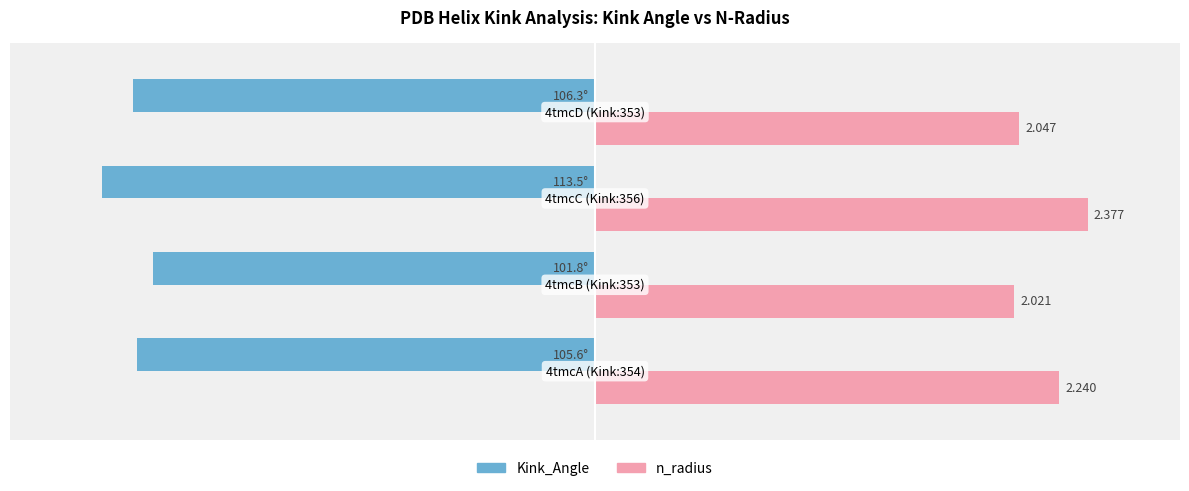

What are all the series names shown in the legend?

Kink_Angle, n_radius